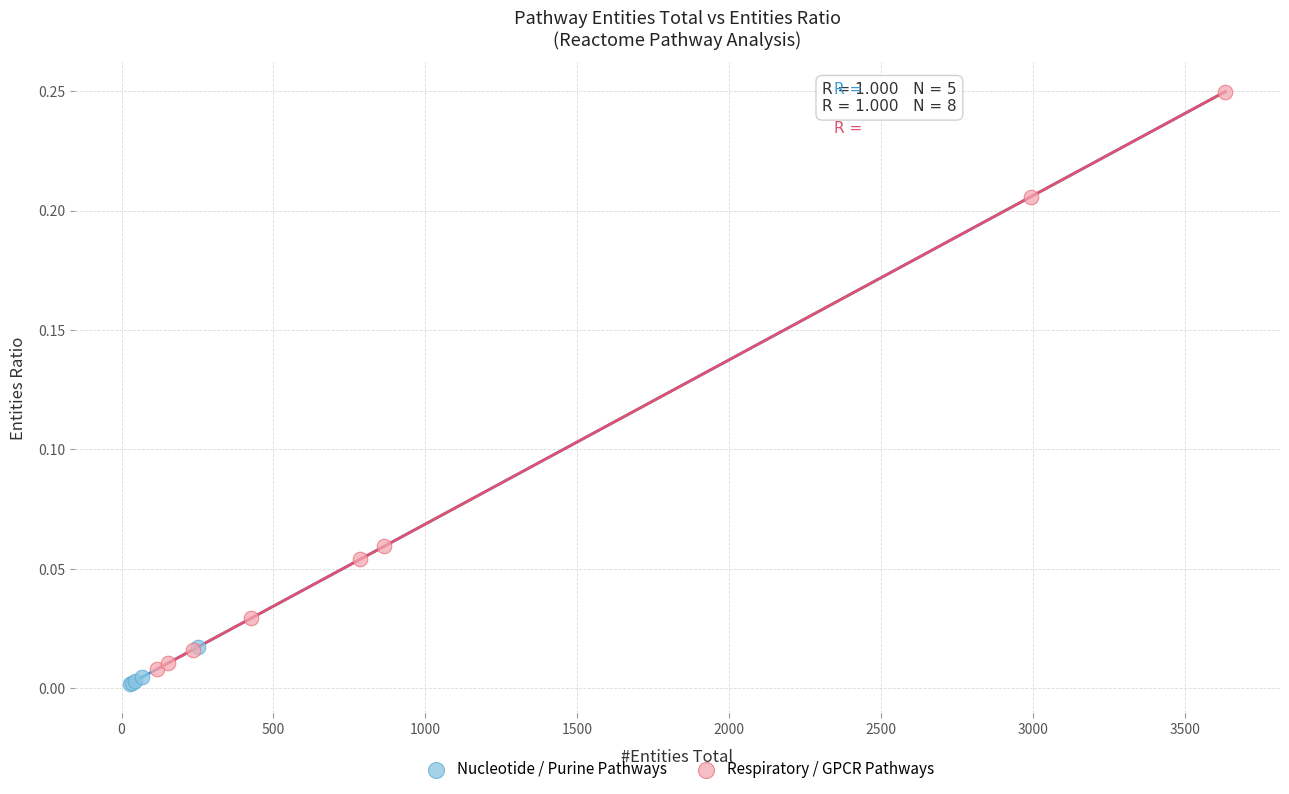

Which series has the largest Y range (max minus min)?

Respiratory / GPCR Pathways